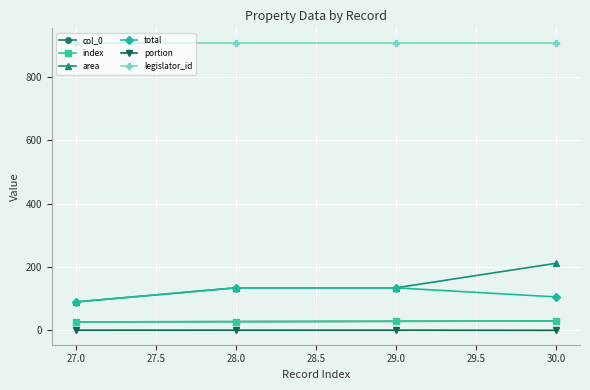

Is this an area chart (filled region under the line)?

No